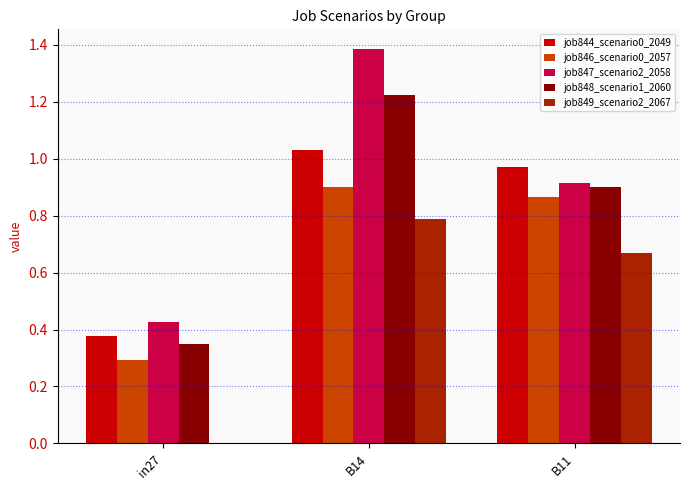

What is the average value of the job844_scenario0_2049 series?

0.8